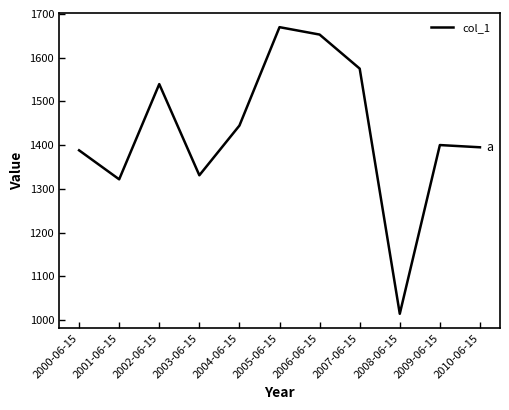

Read the value at 2010-06-15.

1395.2